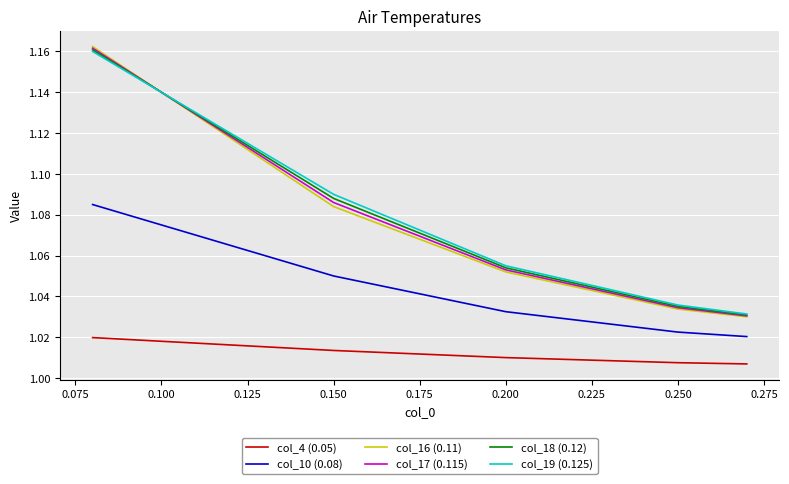

How many lines are shown in the chart?

6